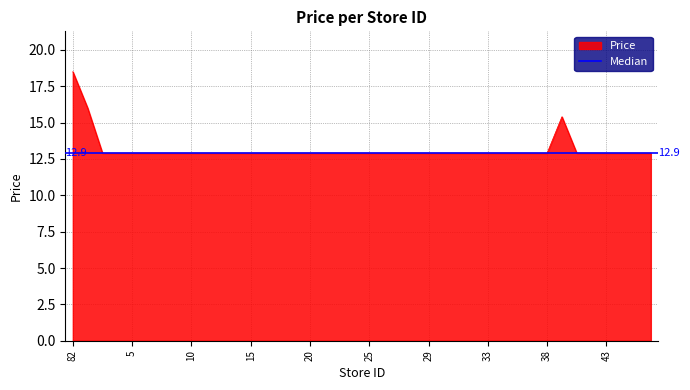

Is it true that Price equals 12.9 at 29?

True